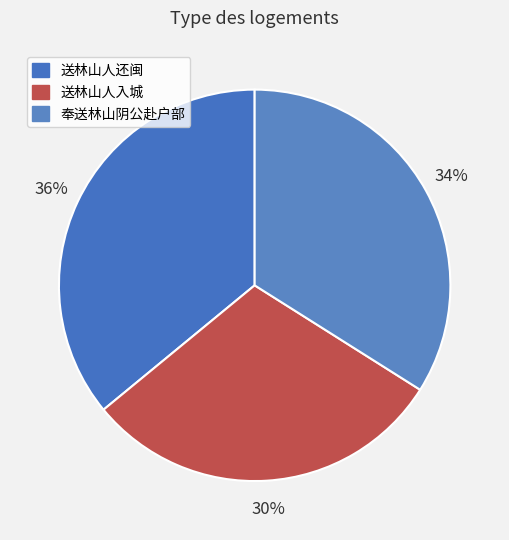

Is the sum of 送林山人还闽 and 奉送林山阴公赴户部 greater than half?

Yes